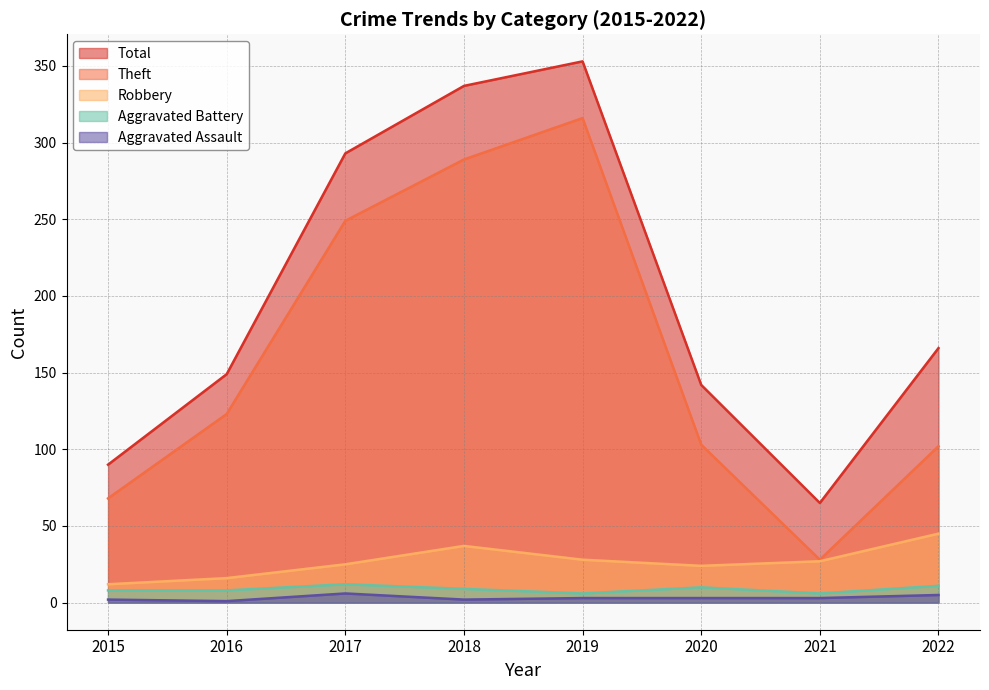

Does the chart have visible grid lines?

Yes